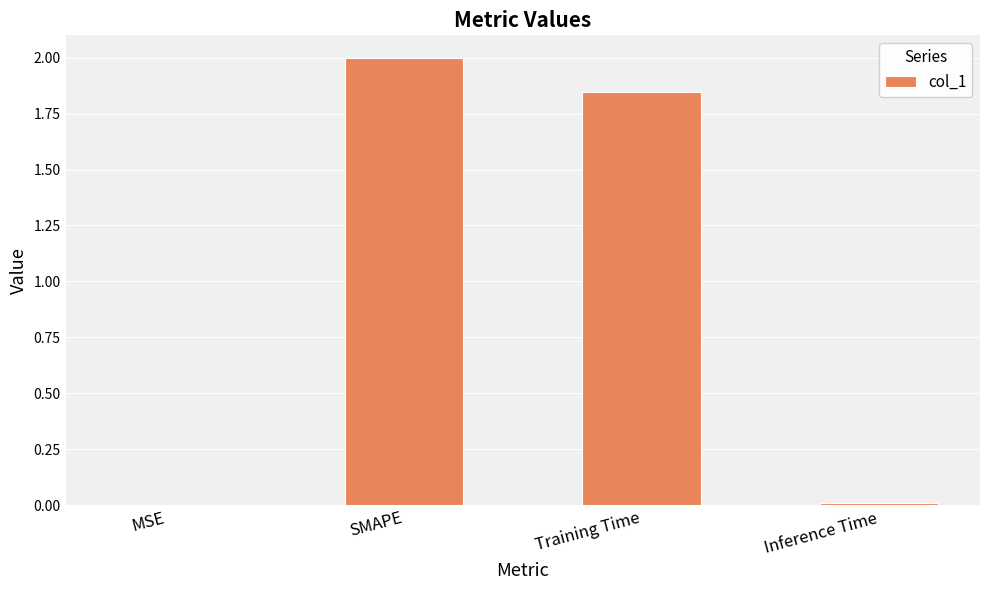

Which category has the highest value across all series?

SMAPE